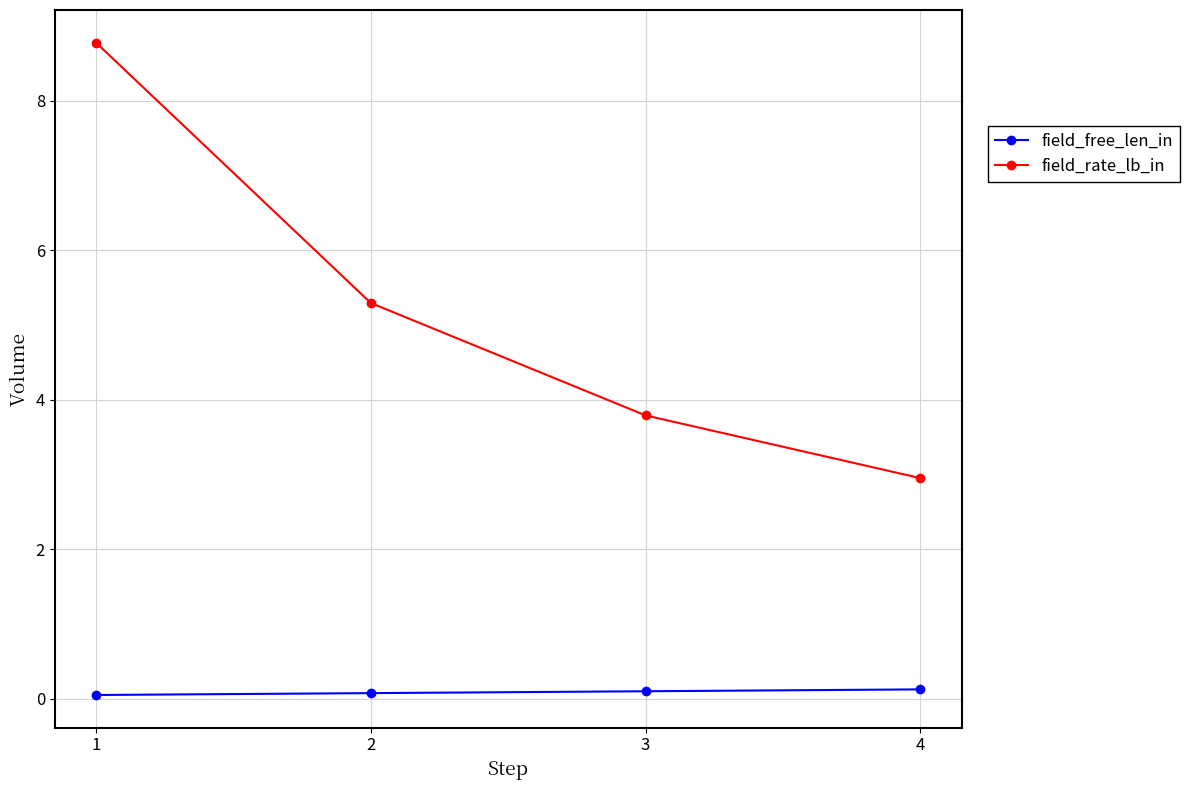

Reading left to right, transcribe all the data shown in this chart.

field_free_len_in: 0.1	0.1	0.1	0.1
field_rate_lb_in: 8.8	5.3	3.8	3.0